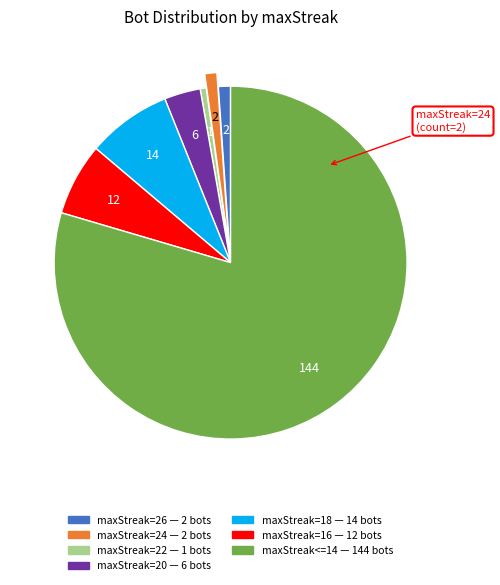

Which slice is the smallest?

maxStreak=22